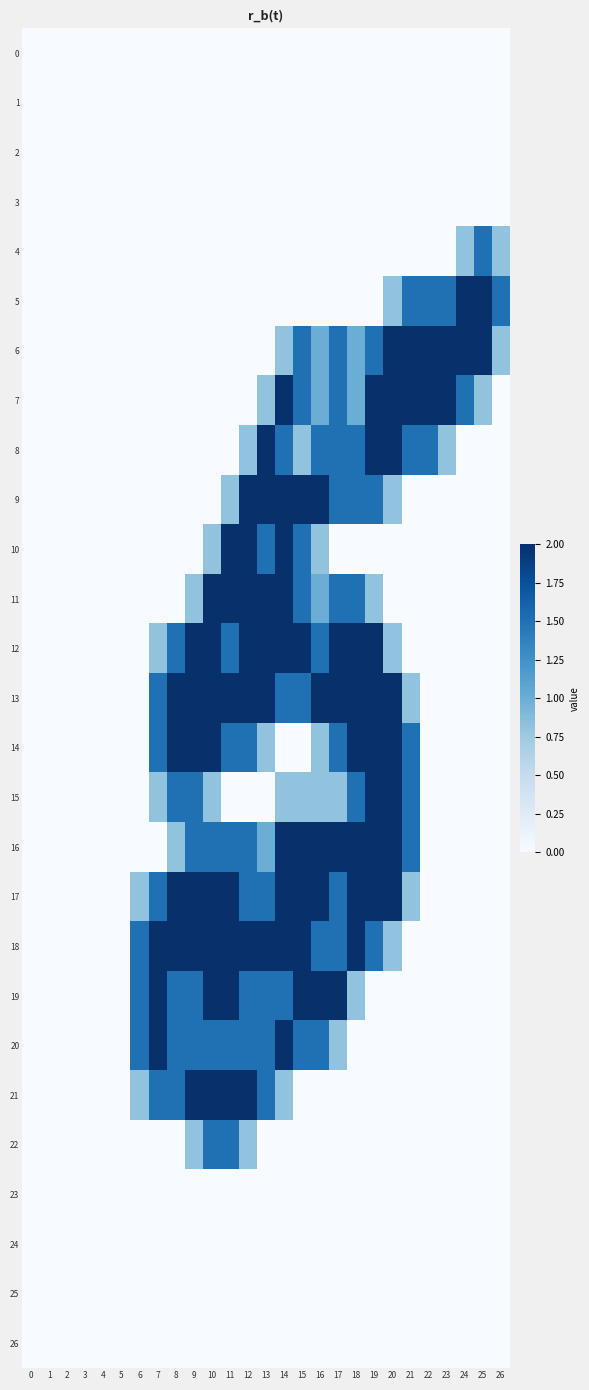

Reading left to right, what are all the values shown in this chart?

0: 0=0.0	1=0.0	2=0.0	3=0.0	4=0.0	5=0.0	6=0.0	7=0.0	8=0.0	9=0.0	10=0.0	11=0.0	12=0.0	13=0.0	14=0.0	15=0.0	16=0.0	17=0.0	18=0.0	19=0.0	20=0.0	21=0.0	22=0.0	23=0.0	24=0.0	25=0.0	26=0.0
1: 0=0.0	1=0.0	2=0.0	3=0.0	4=0.0	5=0.0	6=0.0	7=0.0	8=0.0	9=0.0	10=0.0	11=0.0	12=0.0	13=0.0	14=0.0	15=0.0	16=0.0	17=0.0	18=0.0	19=0.0	20=0.0	21=0.0	22=0.0	23=0.0	24=0.0	25=0.0	26=0.0
2: 0=0.0	1=0.0	2=0.0	3=0.0	4=0.0	5=0.0	6=0.0	7=0.0	8=0.0	9=0.0	10=0.0	11=0.0	12=0.0	13=0.0	14=0.0	15=0.0	16=0.0	17=0.0	18=0.0	19=0.0	20=0.0	21=0.0	22=0.0	23=0.0	24=0.0	25=0.0	26=0.0
3: 0=0.0	1=0.0	2=0.0	3=0.0	4=0.0	5=0.0	6=0.0	7=0.0	8=0.0	9=0.0	10=0.0	11=0.0	12=0.0	13=0.0	14=0.0	15=0.0	16=0.0	17=0.0	18=0.0	19=0.0	20=0.0	21=0.0	22=0.0	23=0.0	24=0.0	25=0.0	26=0.0
4: 0=0.0	1=0.0	2=0.0	3=0.0	4=0.0	5=0.0	6=0.0	7=0.0	8=0.0	9=0.0	10=0.0	11=0.0	12=0.0	13=0.0	14=0.0	15=0.0	16=0.0	17=0.0	18=0.0	19=0.0	20=0.0	21=0.0	22=0.0	23=0.0	24=0.8	25=1.5	26=0.8
5: 0=0.0	1=0.0	2=0.0	3=0.0	4=0.0	5=0.0	6=0.0	7=0.0	8=0.0	9=0.0	10=0.0	11=0.0	12=0.0	13=0.0	14=0.0	15=0.0	16=0.0	17=0.0	18=0.0	19=0.0	20=0.8	21=1.5	22=1.5	23=1.5	24=2.0	25=2.0	26=1.5
6: 0=0.0	1=0.0	2=0.0	3=0.0	4=0.0	5=0.0	6=0.0	7=0.0	8=0.0	9=0.0	10=0.0	11=0.0	12=0.0	13=0.0	14=0.8	15=1.5	16=1.0	17=1.5	18=1.0	19=1.5	20=2.0	21=2.0	22=2.0	23=2.0	24=2.0	25=2.0	26=0.8
7: 0=0.0	1=0.0	2=0.0	3=0.0	4=0.0	5=0.0	6=0.0	7=0.0	8=0.0	9=0.0	10=0.0	11=0.0	12=0.0	13=0.8	14=2.0	15=1.5	16=1.0	17=1.5	18=1.0	19=2.0	20=2.0	21=2.0	22=2.0	23=2.0	24=1.5	25=0.8	26=0.0
8: 0=0.0	1=0.0	2=0.0	3=0.0	4=0.0	5=0.0	6=0.0	7=0.0	8=0.0	9=0.0	10=0.0	11=0.0	12=0.8	13=2.0	14=1.5	15=0.8	16=1.5	17=1.5	18=1.5	19=2.0	20=2.0	21=1.5	22=1.5	23=0.8	24=0.0	25=0.0	26=0.0
9: 0=0.0	1=0.0	2=0.0	3=0.0	4=0.0	5=0.0	6=0.0	7=0.0	8=0.0	9=0.0	10=0.0	11=0.8	12=2.0	13=2.0	14=2.0	15=2.0	16=2.0	17=1.5	18=1.5	19=1.5	20=0.8	21=0.0	22=0.0	23=0.0	24=0.0	25=0.0	26=0.0
10: 0=0.0	1=0.0	2=0.0	3=0.0	4=0.0	5=0.0	6=0.0	7=0.0	8=0.0	9=0.0	10=0.8	11=2.0	12=2.0	13=1.5	14=2.0	15=1.5	16=0.8	17=0.0	18=0.0	19=0.0	20=0.0	21=0.0	22=0.0	23=0.0	24=0.0	25=0.0	26=0.0
11: 0=0.0	1=0.0	2=0.0	3=0.0	4=0.0	5=0.0	6=0.0	7=0.0	8=0.0	9=0.8	10=2.0	11=2.0	12=2.0	13=2.0	14=2.0	15=1.5	16=1.0	17=1.5	18=1.5	19=0.8	20=0.0	21=0.0	22=0.0	23=0.0	24=0.0	25=0.0	26=0.0
12: 0=0.0	1=0.0	2=0.0	3=0.0	4=0.0	5=0.0	6=0.0	7=0.8	8=1.5	9=2.0	10=2.0	11=1.5	12=2.0	13=2.0	14=2.0	15=2.0	16=1.5	17=2.0	18=2.0	19=2.0	20=0.8	21=0.0	22=0.0	23=0.0	24=0.0	25=0.0	26=0.0
13: 0=0.0	1=0.0	2=0.0	3=0.0	4=0.0	5=0.0	6=0.0	7=1.5	8=2.0	9=2.0	10=2.0	11=2.0	12=2.0	13=2.0	14=1.5	15=1.5	16=2.0	17=2.0	18=2.0	19=2.0	20=2.0	21=0.8	22=0.0	23=0.0	24=0.0	25=0.0	26=0.0
14: 0=0.0	1=0.0	2=0.0	3=0.0	4=0.0	5=0.0	6=0.0	7=1.5	8=2.0	9=2.0	10=2.0	11=1.5	12=1.5	13=0.8	14=0.0	15=0.0	16=0.8	17=1.5	18=2.0	19=2.0	20=2.0	21=1.5	22=0.0	23=0.0	24=0.0	25=0.0	26=0.0
15: 0=0.0	1=0.0	2=0.0	3=0.0	4=0.0	5=0.0	6=0.0	7=0.8	8=1.5	9=1.5	10=0.8	11=0.0	12=0.0	13=0.0	14=0.8	15=0.8	16=0.8	17=0.8	18=1.5	19=2.0	20=2.0	21=1.5	22=0.0	23=0.0	24=0.0	25=0.0	26=0.0
16: 0=0.0	1=0.0	2=0.0	3=0.0	4=0.0	5=0.0	6=0.0	7=0.0	8=0.8	9=1.5	10=1.5	11=1.5	12=1.5	13=1.0	14=2.0	15=2.0	16=2.0	17=2.0	18=2.0	19=2.0	20=2.0	21=1.5	22=0.0	23=0.0	24=0.0	25=0.0	26=0.0
17: 0=0.0	1=0.0	2=0.0	3=0.0	4=0.0	5=0.0	6=0.8	7=1.5	8=2.0	9=2.0	10=2.0	11=2.0	12=1.5	13=1.5	14=2.0	15=2.0	16=2.0	17=1.5	18=2.0	19=2.0	20=2.0	21=0.8	22=0.0	23=0.0	24=0.0	25=0.0	26=0.0
18: 0=0.0	1=0.0	2=0.0	3=0.0	4=0.0	5=0.0	6=1.5	7=2.0	8=2.0	9=2.0	10=2.0	11=2.0	12=2.0	13=2.0	14=2.0	15=2.0	16=1.5	17=1.5	18=2.0	19=1.5	20=0.8	21=0.0	22=0.0	23=0.0	24=0.0	25=0.0	26=0.0
19: 0=0.0	1=0.0	2=0.0	3=0.0	4=0.0	5=0.0	6=1.5	7=2.0	8=1.5	9=1.5	10=2.0	11=2.0	12=1.5	13=1.5	14=1.5	15=2.0	16=2.0	17=2.0	18=0.8	19=0.0	20=0.0	21=0.0	22=0.0	23=0.0	24=0.0	25=0.0	26=0.0
20: 0=0.0	1=0.0	2=0.0	3=0.0	4=0.0	5=0.0	6=1.5	7=2.0	8=1.5	9=1.5	10=1.5	11=1.5	12=1.5	13=1.5	14=2.0	15=1.5	16=1.5	17=0.8	18=0.0	19=0.0	20=0.0	21=0.0	22=0.0	23=0.0	24=0.0	25=0.0	26=0.0
21: 0=0.0	1=0.0	2=0.0	3=0.0	4=0.0	5=0.0	6=0.8	7=1.5	8=1.5	9=2.0	10=2.0	11=2.0	12=2.0	13=1.5	14=0.8	15=0.0	16=0.0	17=0.0	18=0.0	19=0.0	20=0.0	21=0.0	22=0.0	23=0.0	24=0.0	25=0.0	26=0.0
22: 0=0.0	1=0.0	2=0.0	3=0.0	4=0.0	5=0.0	6=0.0	7=0.0	8=0.0	9=0.8	10=1.5	11=1.5	12=0.8	13=0.0	14=0.0	15=0.0	16=0.0	17=0.0	18=0.0	19=0.0	20=0.0	21=0.0	22=0.0	23=0.0	24=0.0	25=0.0	26=0.0
23: 0=0.0	1=0.0	2=0.0	3=0.0	4=0.0	5=0.0	6=0.0	7=0.0	8=0.0	9=0.0	10=0.0	11=0.0	12=0.0	13=0.0	14=0.0	15=0.0	16=0.0	17=0.0	18=0.0	19=0.0	20=0.0	21=0.0	22=0.0	23=0.0	24=0.0	25=0.0	26=0.0
24: 0=0.0	1=0.0	2=0.0	3=0.0	4=0.0	5=0.0	6=0.0	7=0.0	8=0.0	9=0.0	10=0.0	11=0.0	12=0.0	13=0.0	14=0.0	15=0.0	16=0.0	17=0.0	18=0.0	19=0.0	20=0.0	21=0.0	22=0.0	23=0.0	24=0.0	25=0.0	26=0.0
25: 0=0.0	1=0.0	2=0.0	3=0.0	4=0.0	5=0.0	6=0.0	7=0.0	8=0.0	9=0.0	10=0.0	11=0.0	12=0.0	13=0.0	14=0.0	15=0.0	16=0.0	17=0.0	18=0.0	19=0.0	20=0.0	21=0.0	22=0.0	23=0.0	24=0.0	25=0.0	26=0.0
26: 0=0.0	1=0.0	2=0.0	3=0.0	4=0.0	5=0.0	6=0.0	7=0.0	8=0.0	9=0.0	10=0.0	11=0.0	12=0.0	13=0.0	14=0.0	15=0.0	16=0.0	17=0.0	18=0.0	19=0.0	20=0.0	21=0.0	22=0.0	23=0.0	24=0.0	25=0.0	26=0.0